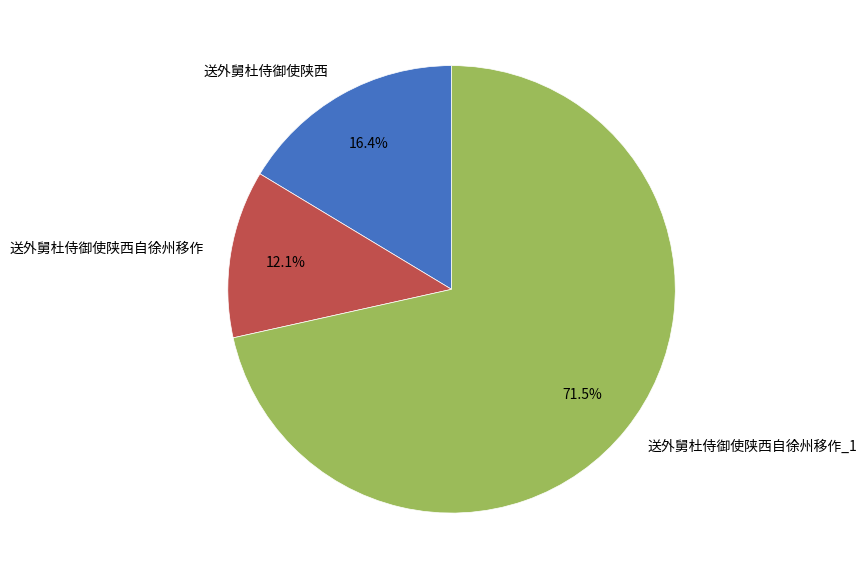

Is it true that 送外舅杜侍御使陕西 is 16% of the pie?

True